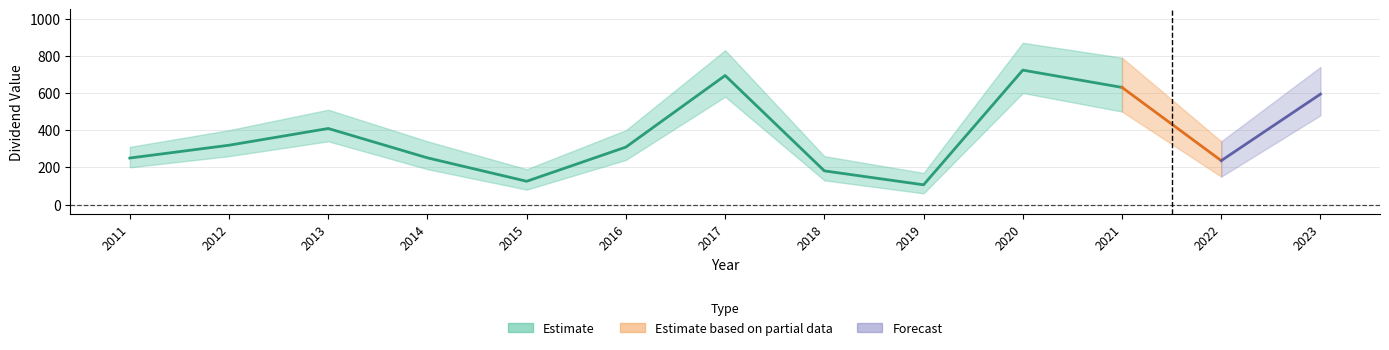

List the labels in order of value, largest first.

2020, 2017, 2021, 2023, 2013, 2012, 2016, 2014, 2011, 2022, 2018, 2015, 2019